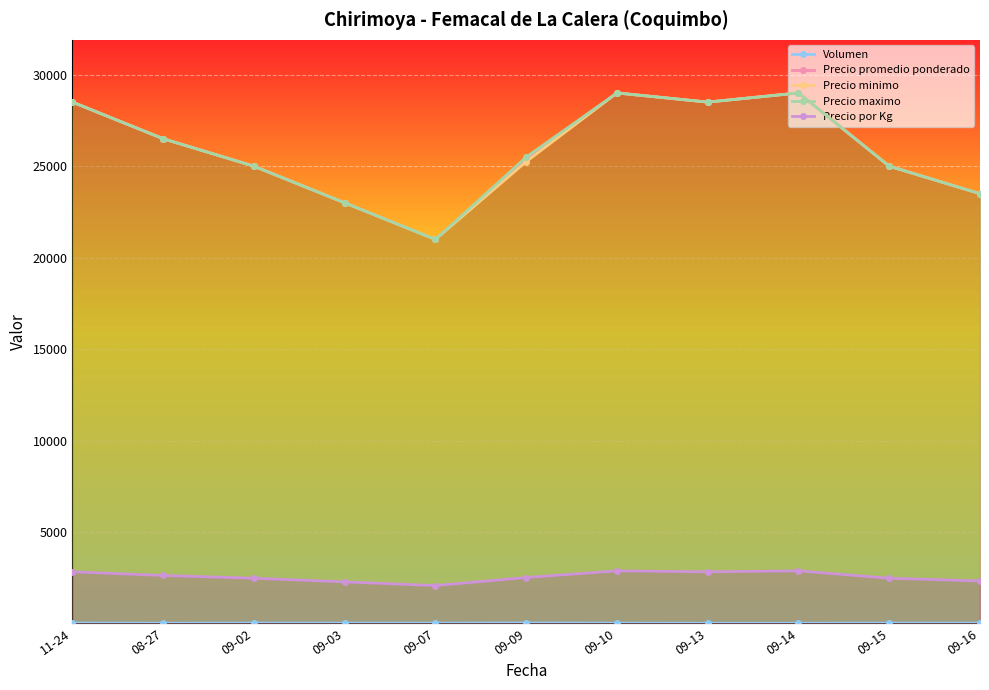

True or false: Precio por Kg and Volumen cross at least once.

False